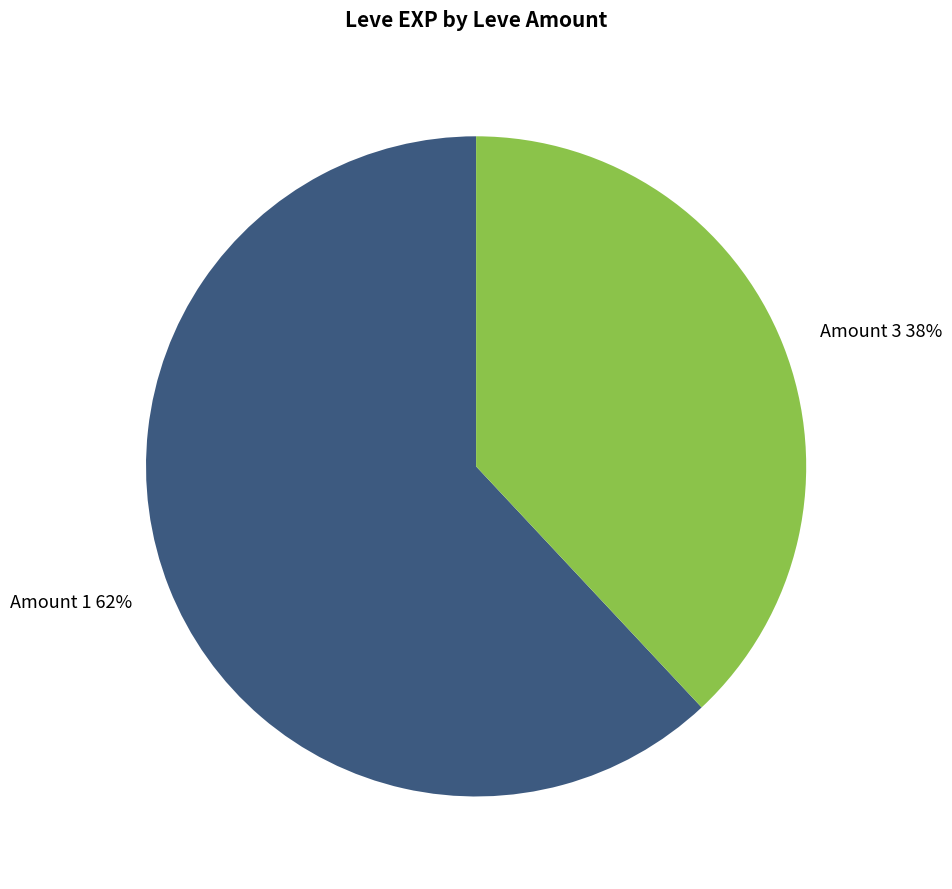

Combined, do Amount 3 38% and Amount 1 62% account for over 50%?

Yes